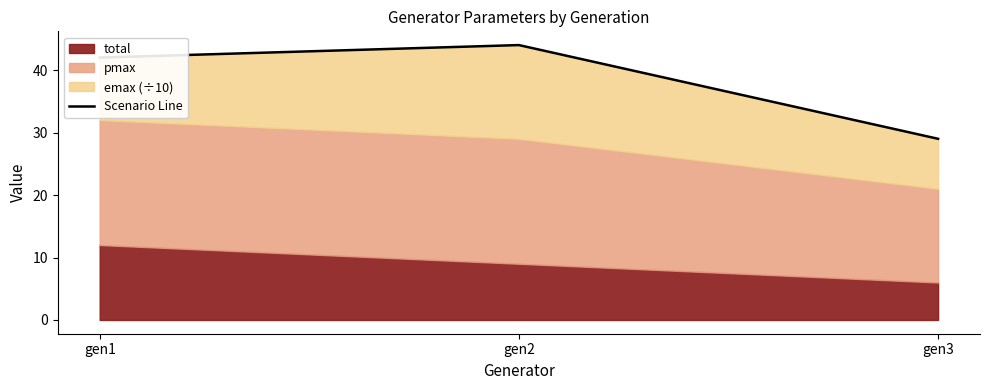

What is the average value?

38